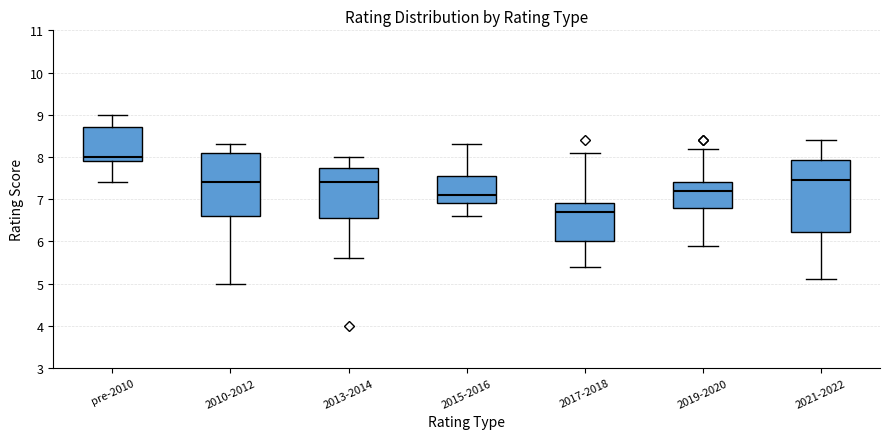

Where is the lower edge of the box for 2015-2016 on the y-axis? The values are not printed on the chart, so give them approximately, as read against the axis.

6.9